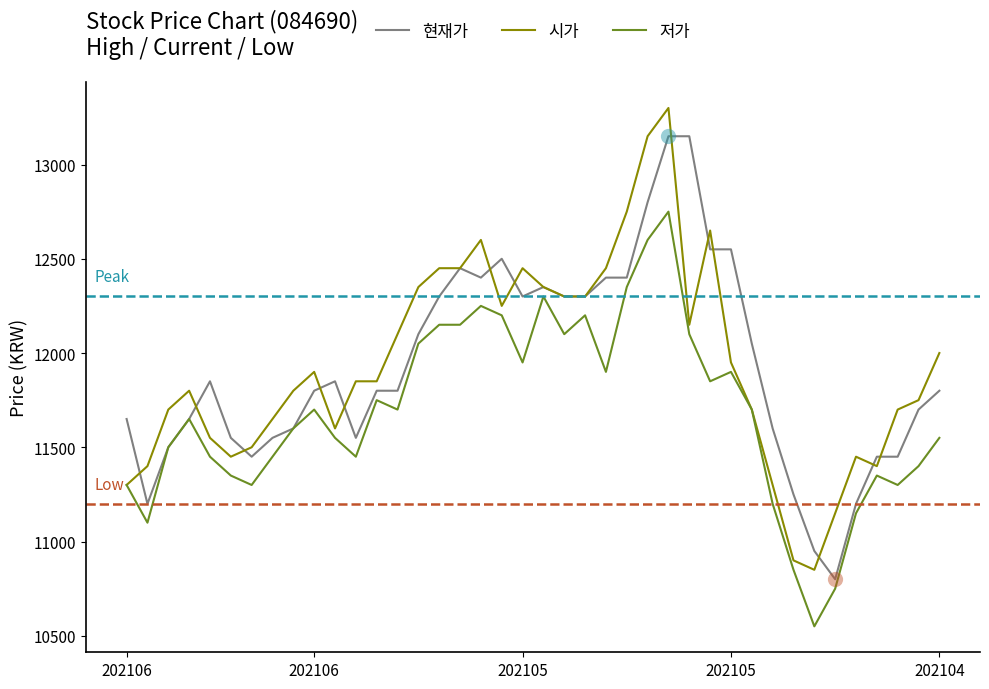

Rank the series by their maximum value, from highest to lowest.

시가, 현재가, 저가